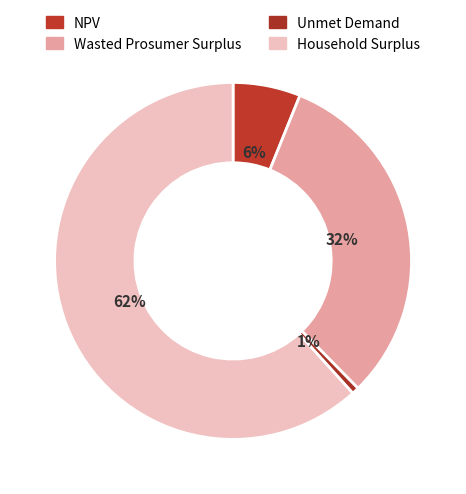

To the nearest percent, what is the average slice percentage?

25%